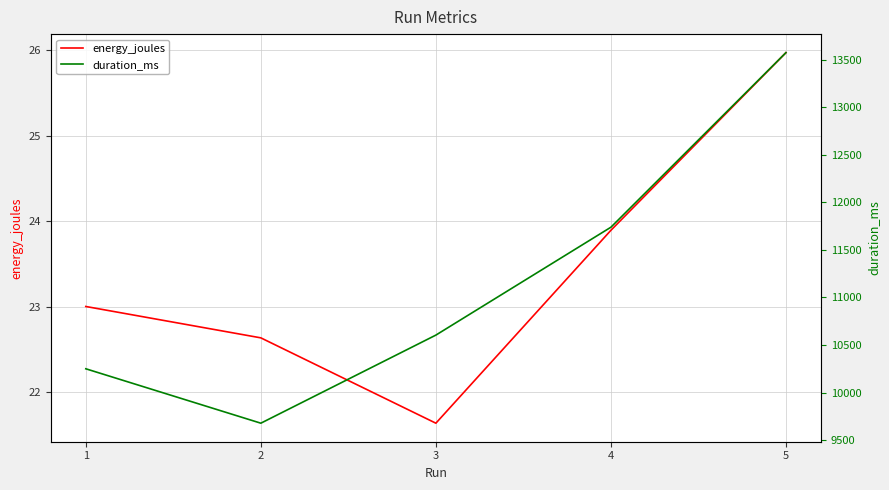

Which series changed the most between 1 and 4?

duration_ms